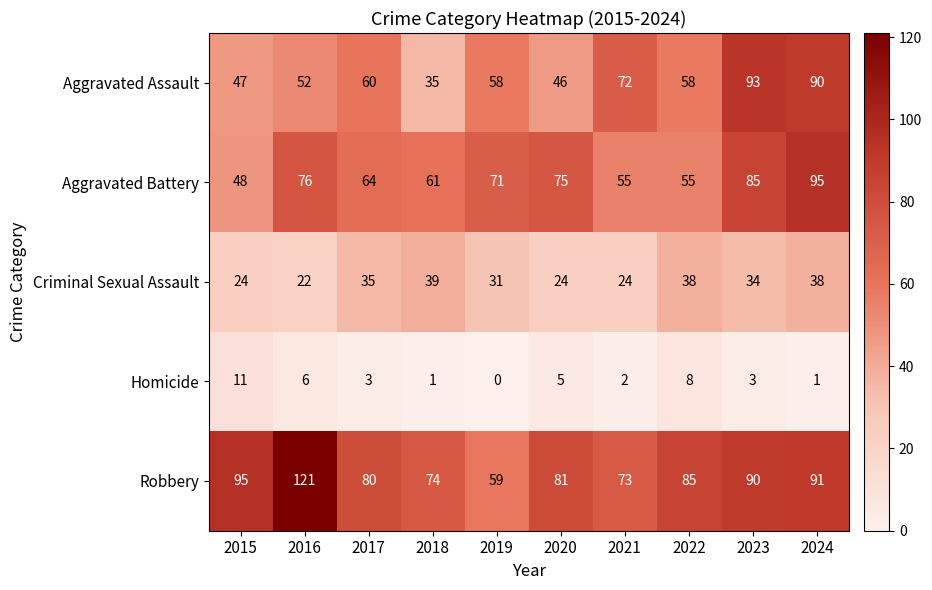

Between 2016 and 2020, which series saw the biggest shift?

Robbery